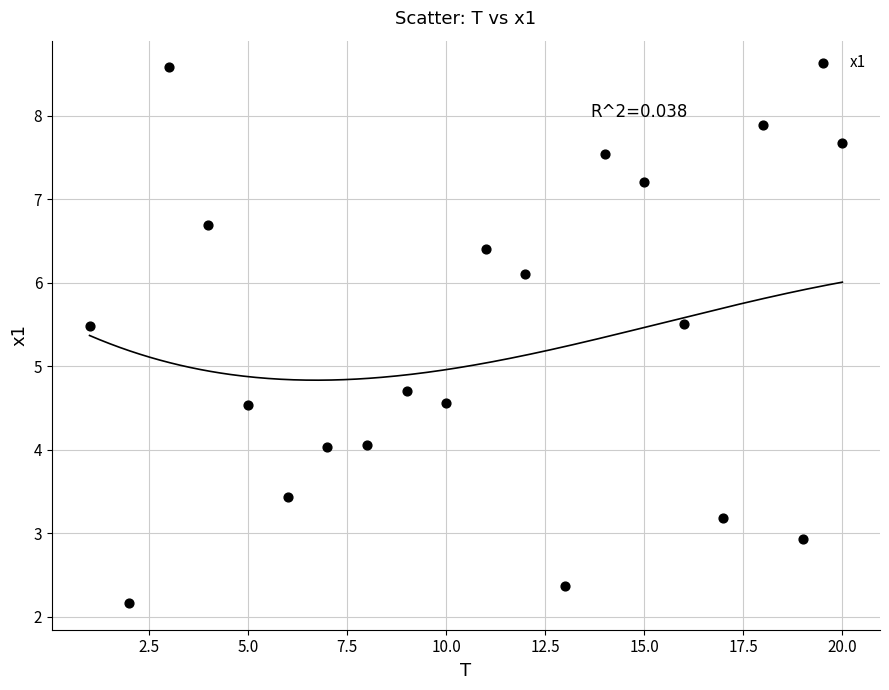

What Y value in the scatter plot is closest to 5?

4.7